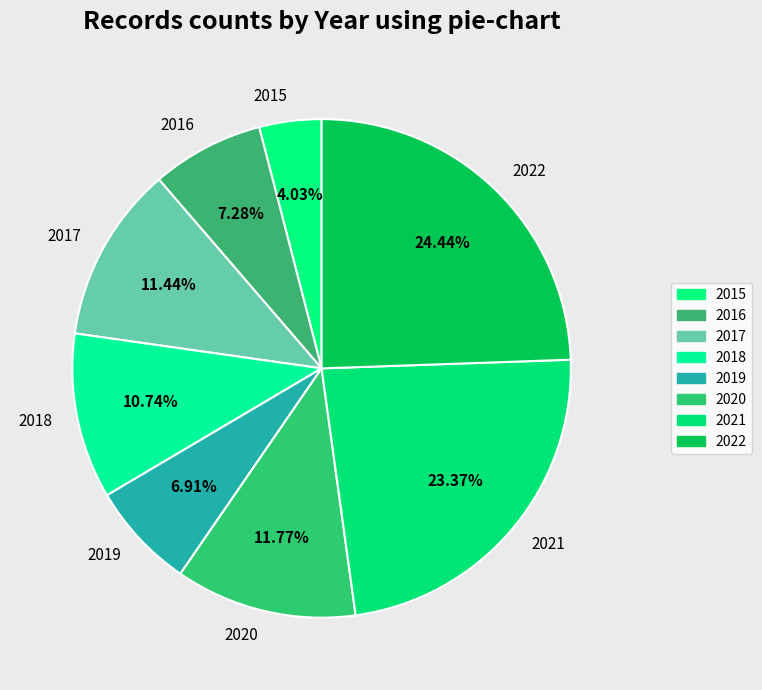

True or false: 2017 accounts for 24% of the total.

False